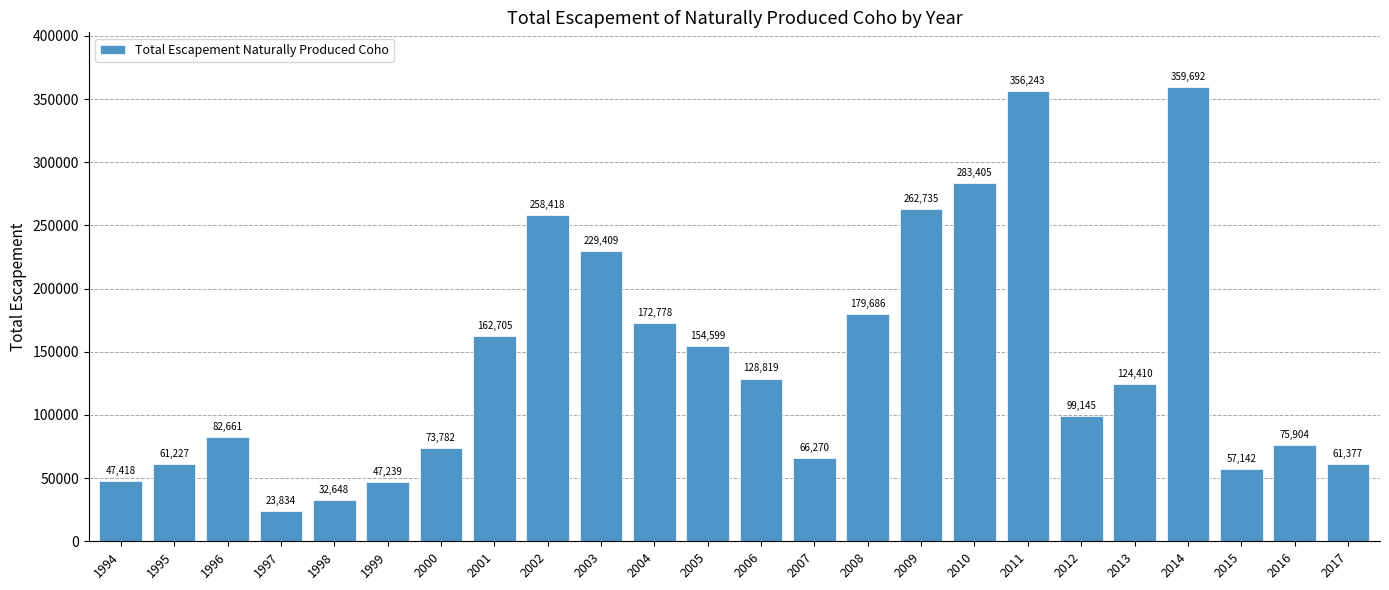

What is the sum of the values at 2010 and 2016?

359309